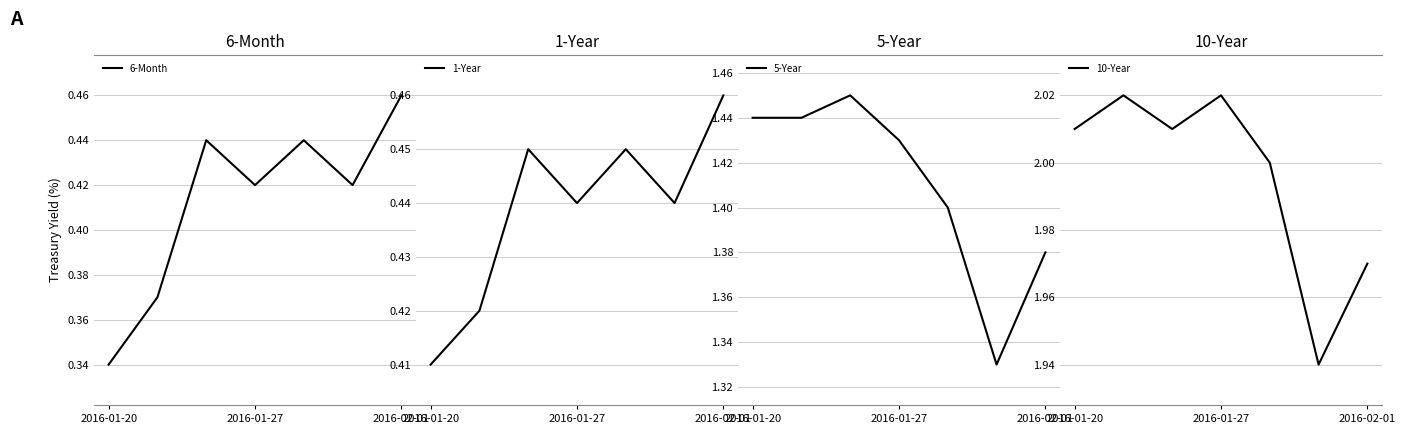

At which label does 6-Month reach its minimum?

2016-01-20